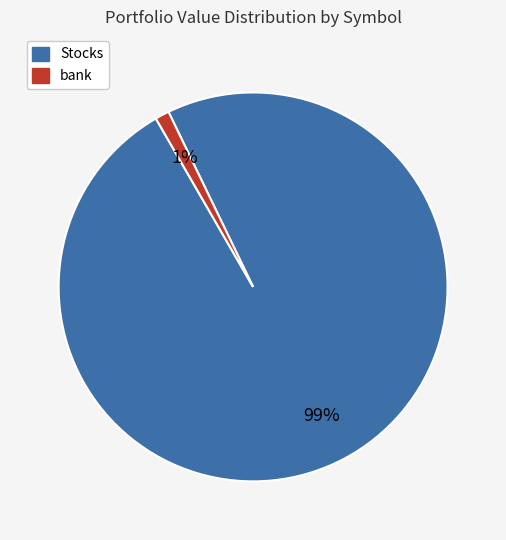

Count the number of slices in the pie.

2